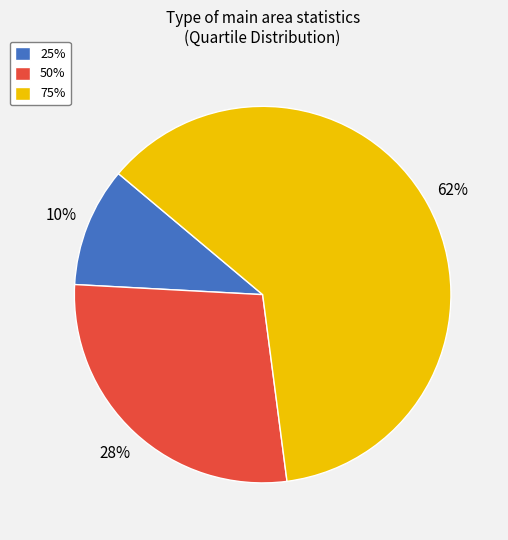

True or false: 50% accounts for 14% of the total.

False